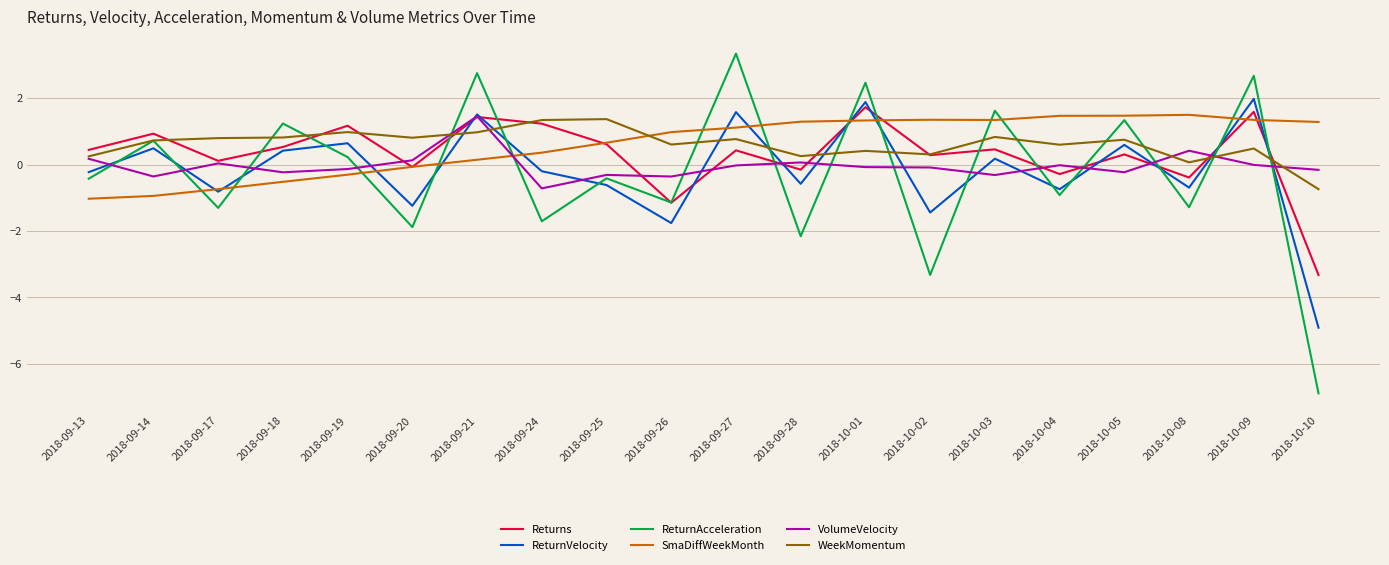

What position from the right is 2018-09-26?

11